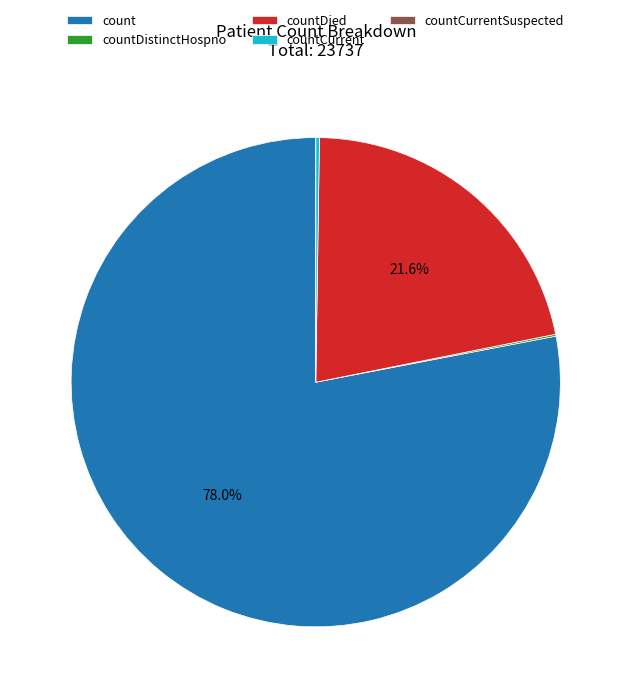

Which slice is the largest?

count